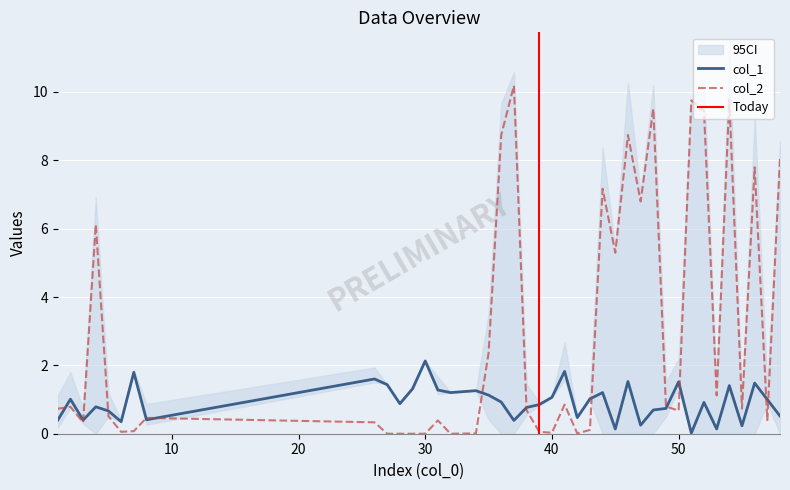

Rank the series by their maximum value, from lowest to highest.

col_1, col_2